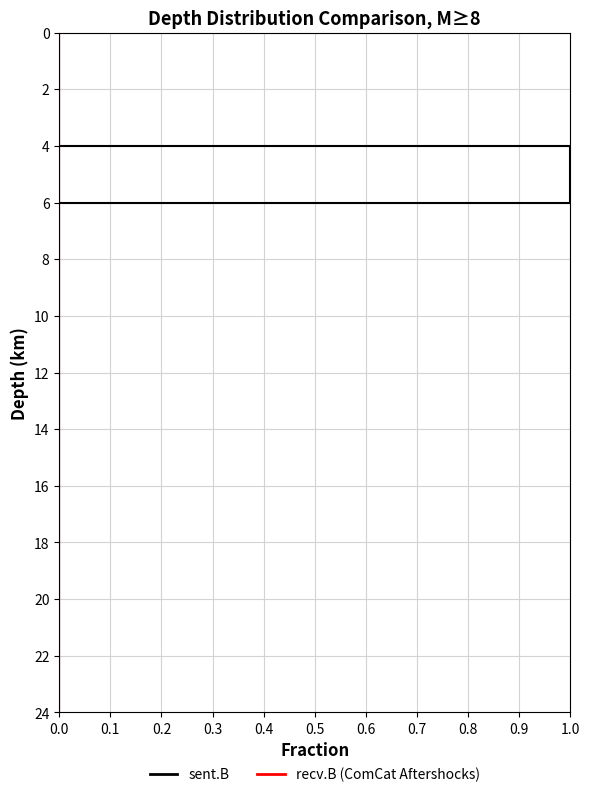

The recv.B series shows 0 at 8. True or false?

True